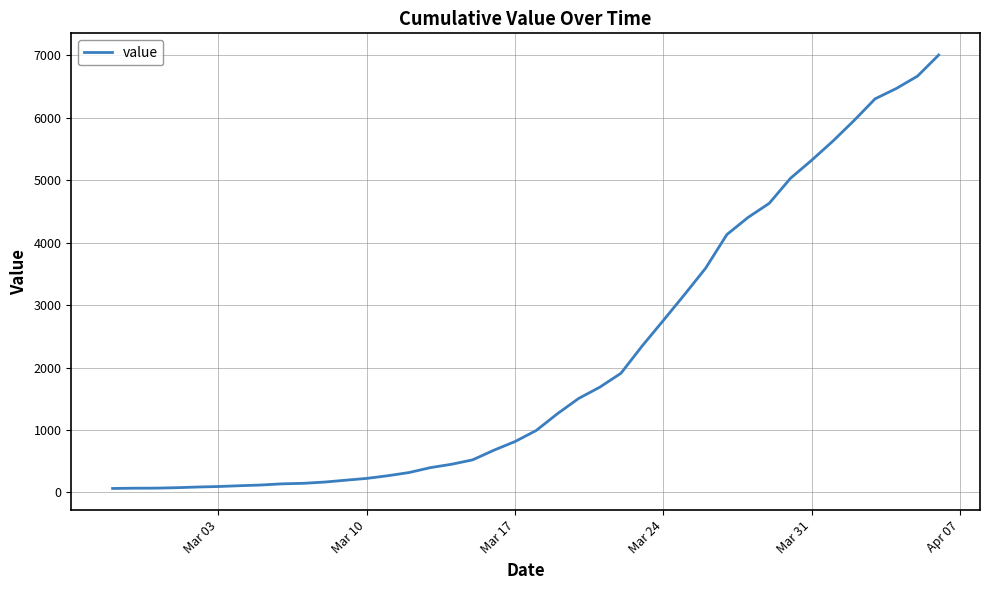

What is the greatest value displayed?

7002